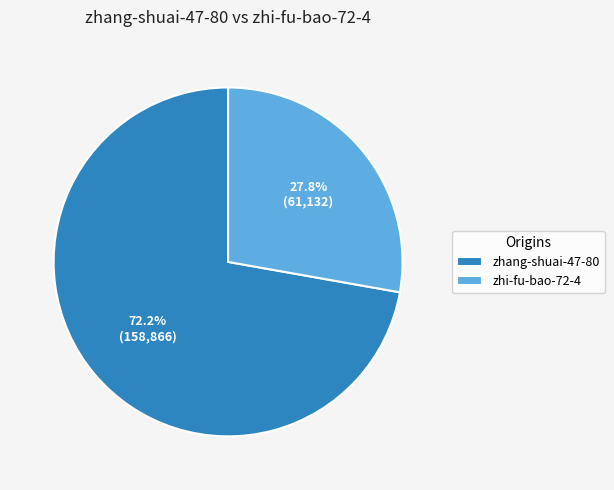

Which category accounts for the majority?

zhang-shuai-47-80